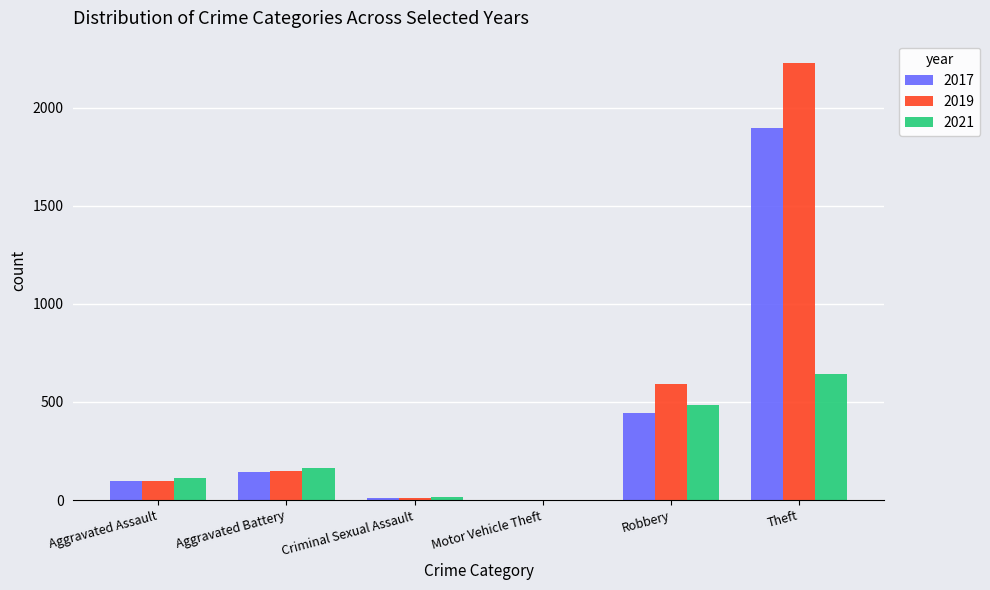

Which series has the largest range (max minus min)?

2019